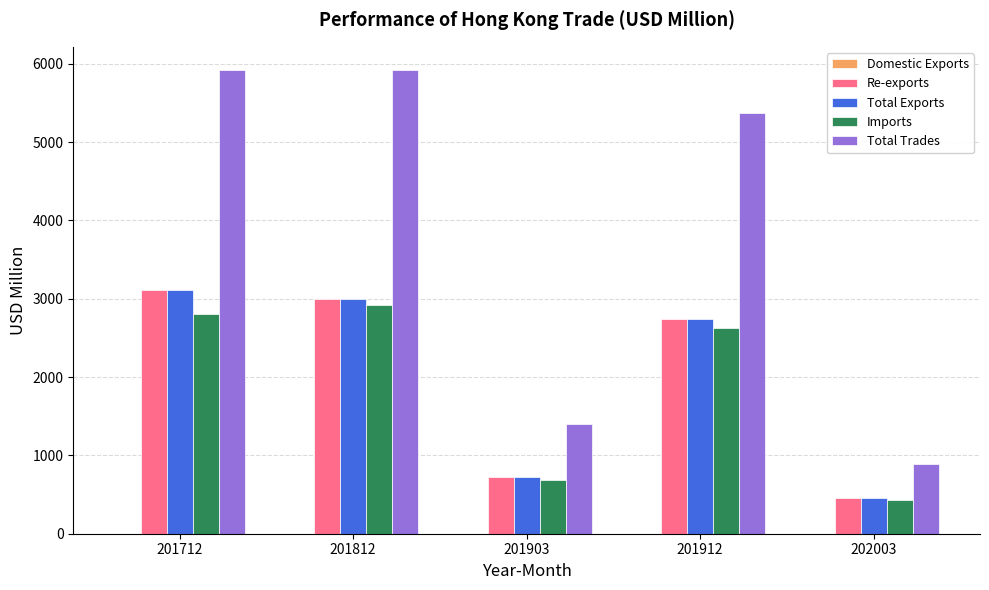

What is the total value across all series at 202003?

2228.5